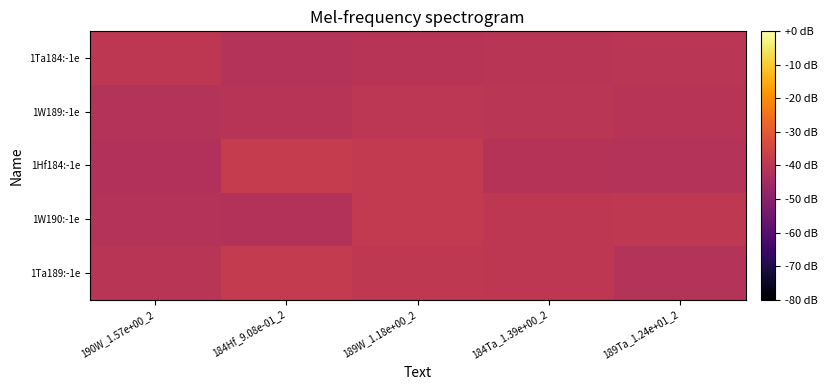

Reading left to right, transcribe all the data shown in this chart.

1Ta189:-1e: 190W_1.57e+00_2=-40.5	184Hf_9.08e-01_2=-38.2	189W_1.18e+00_2=-39.1	184Ta_1.39e+00_2=-39.6	189Ta_1.24e+01_2=-41.4
1W190:-1e: 190W_1.57e+00_2=-41.4	184Hf_9.08e-01_2=-41.8	189W_1.18e+00_2=-38.5	184Ta_1.39e+00_2=-39.6	189Ta_1.24e+01_2=-39.2
1Hf184:-1e: 190W_1.57e+00_2=-41.9	184Hf_9.08e-01_2=-38.1	189W_1.18e+00_2=-38.7	184Ta_1.39e+00_2=-41.2	189Ta_1.24e+01_2=-41.3
1W189:-1e: 190W_1.57e+00_2=-41.3	184Hf_9.08e-01_2=-40.8	189W_1.18e+00_2=-39.9	184Ta_1.39e+00_2=-40.3	189Ta_1.24e+01_2=-40.8
1Ta184:-1e: 190W_1.57e+00_2=-39.6	184Hf_9.08e-01_2=-41.4	189W_1.18e+00_2=-40.8	184Ta_1.39e+00_2=-40.5	189Ta_1.24e+01_2=-40.2